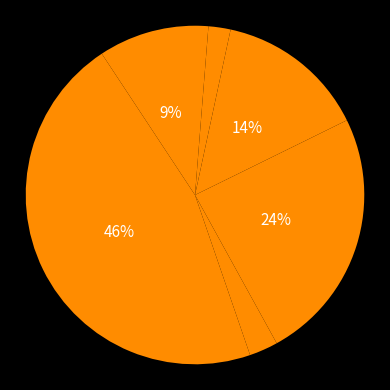

Is there any slice that represents more than half of the pie?

No